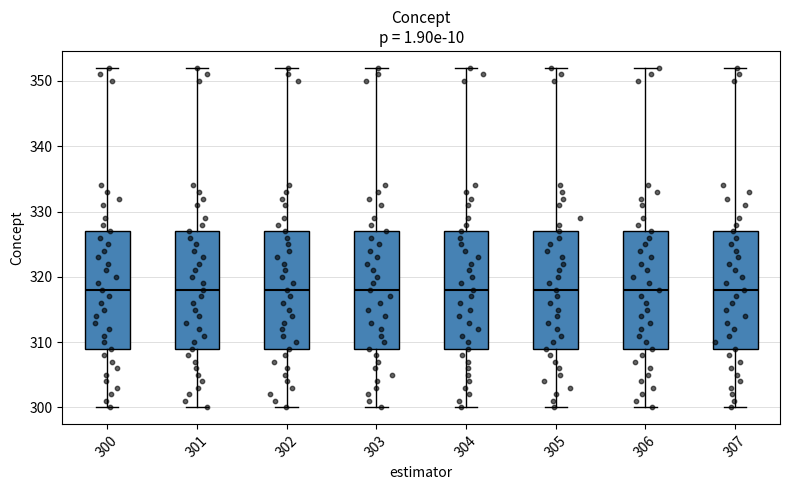

Where does the median line of the box at x = 305 sit on the y-axis? The values are not printed on the chart, so give them approximately, as read against the axis.

318